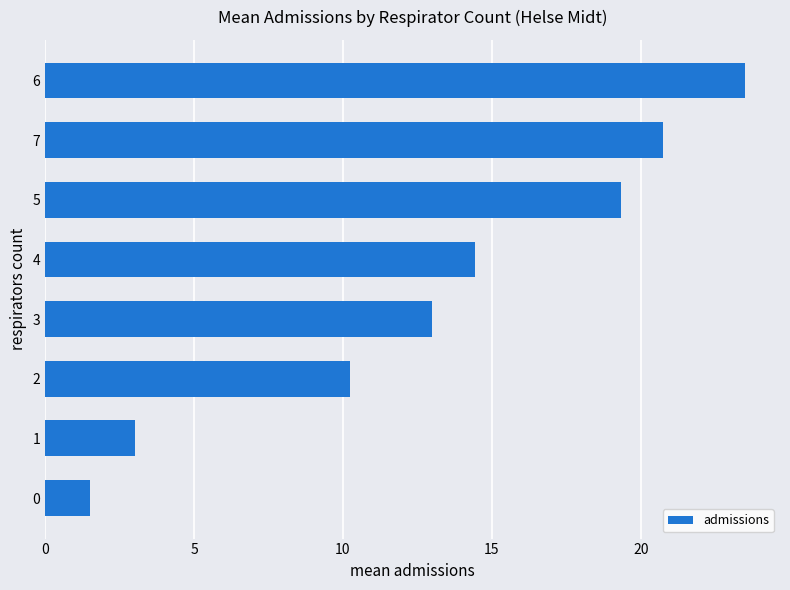

What is the smallest value displayed?

1.5